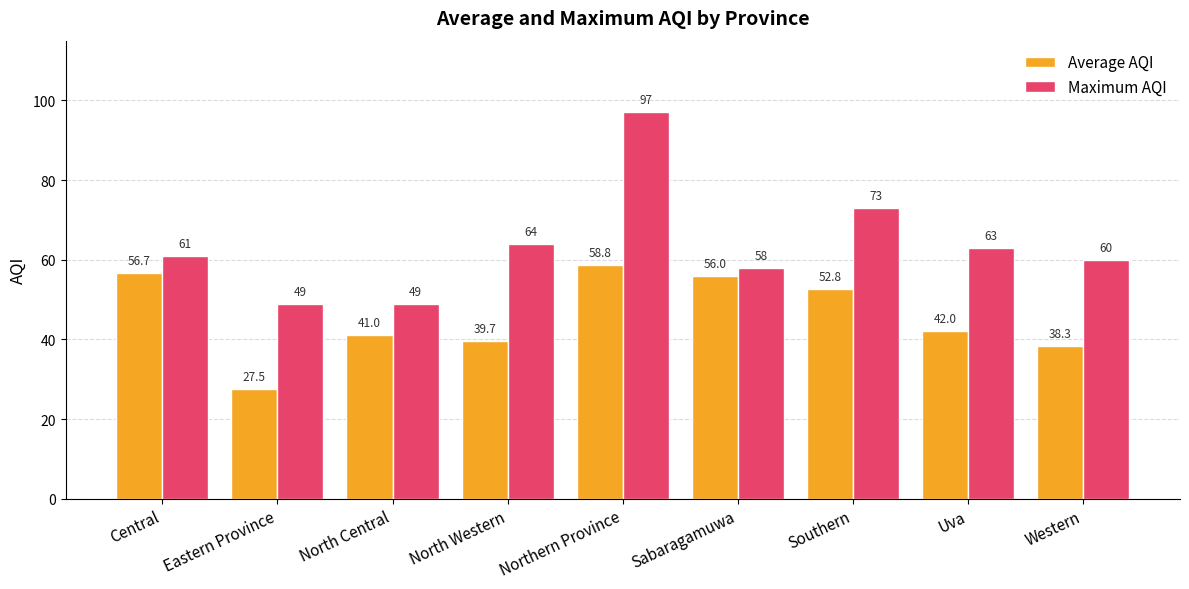

Read the Average AQI value at Southern.

52.8